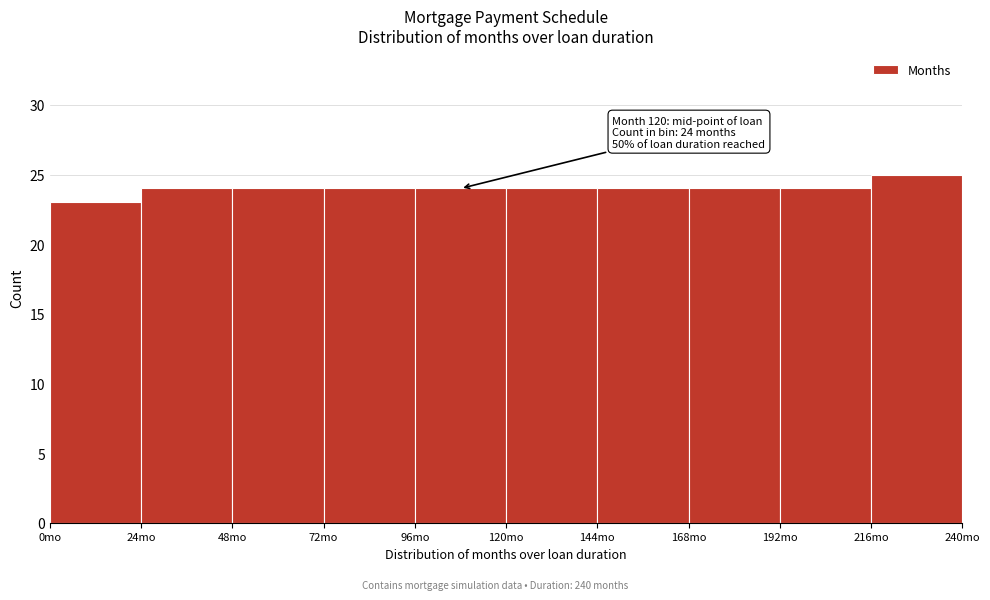

Over which range of the x-axis is the bar tallest?

216 to 240